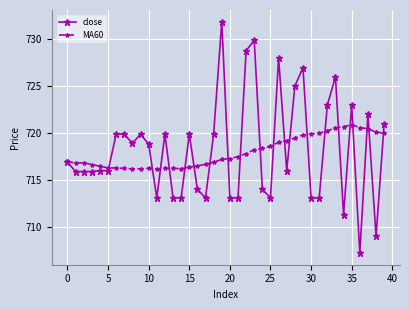

Rank the series by their maximum value, from highest to lowest.

close, MA60